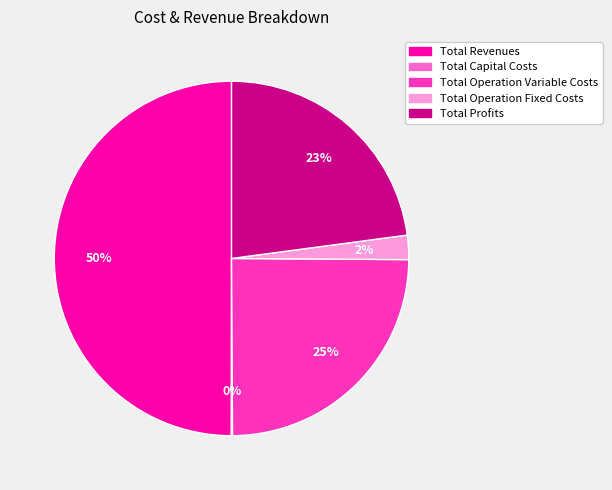

To the nearest percent, what is the difference between the largest and smallest slice percentages?

50%